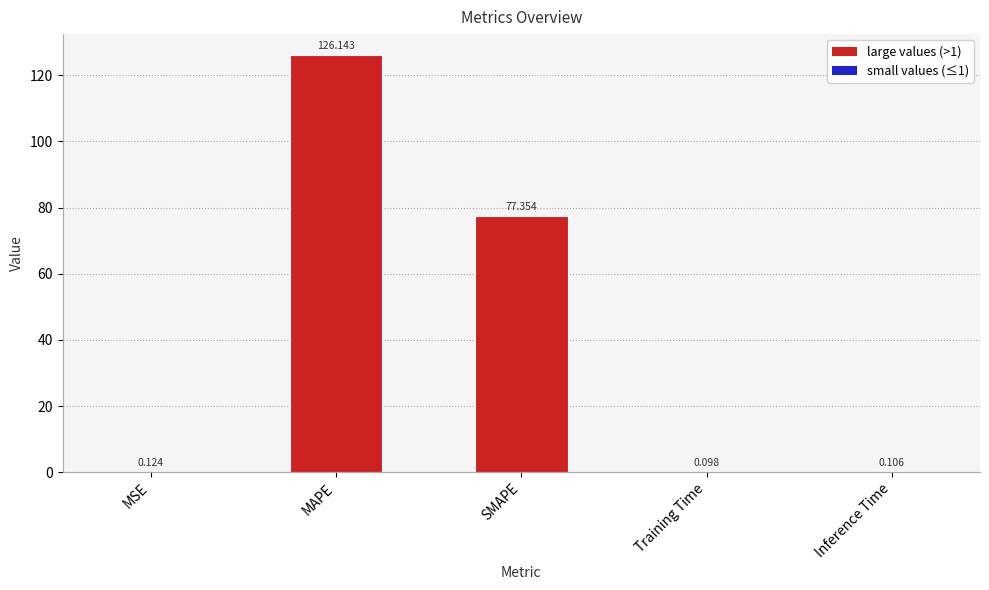

Read the value at MAPE.

126.1